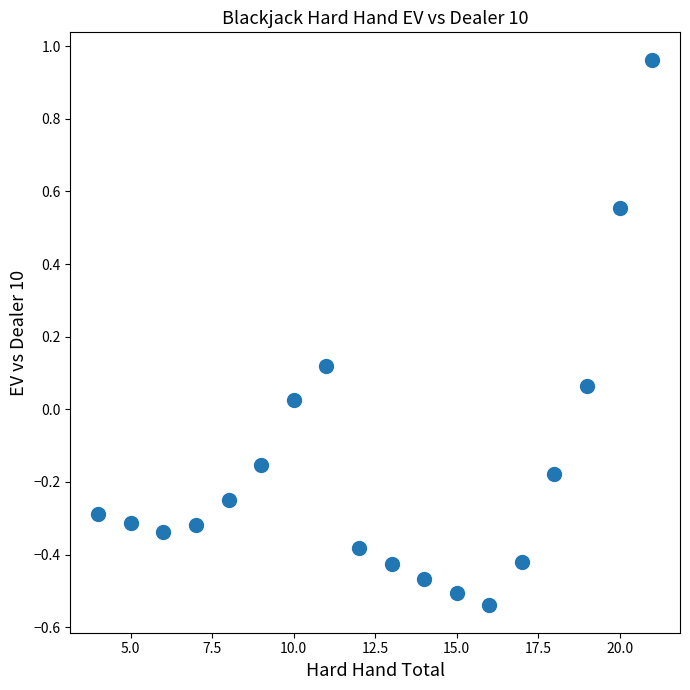

What is the range of X values (max minus min)?

17.0